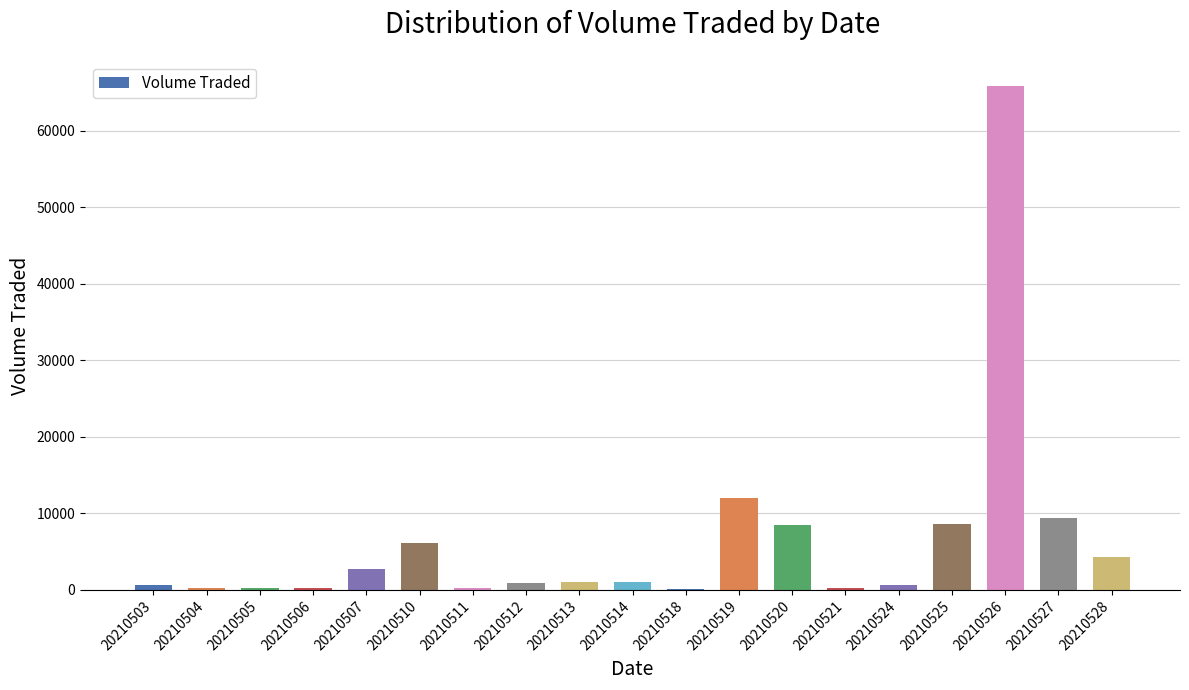

At which category does the chart reach its peak across all series?

20210526